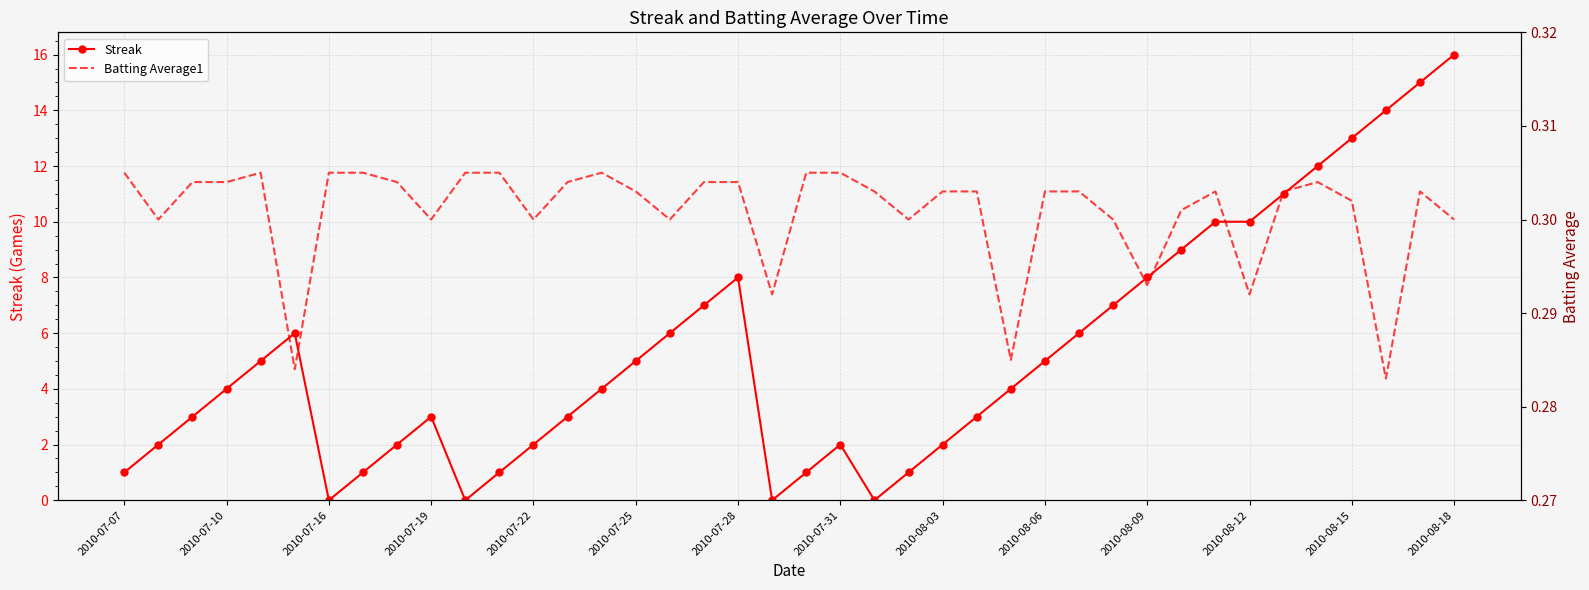

Count the Batting Average1 values in the range 0 to 1.

40